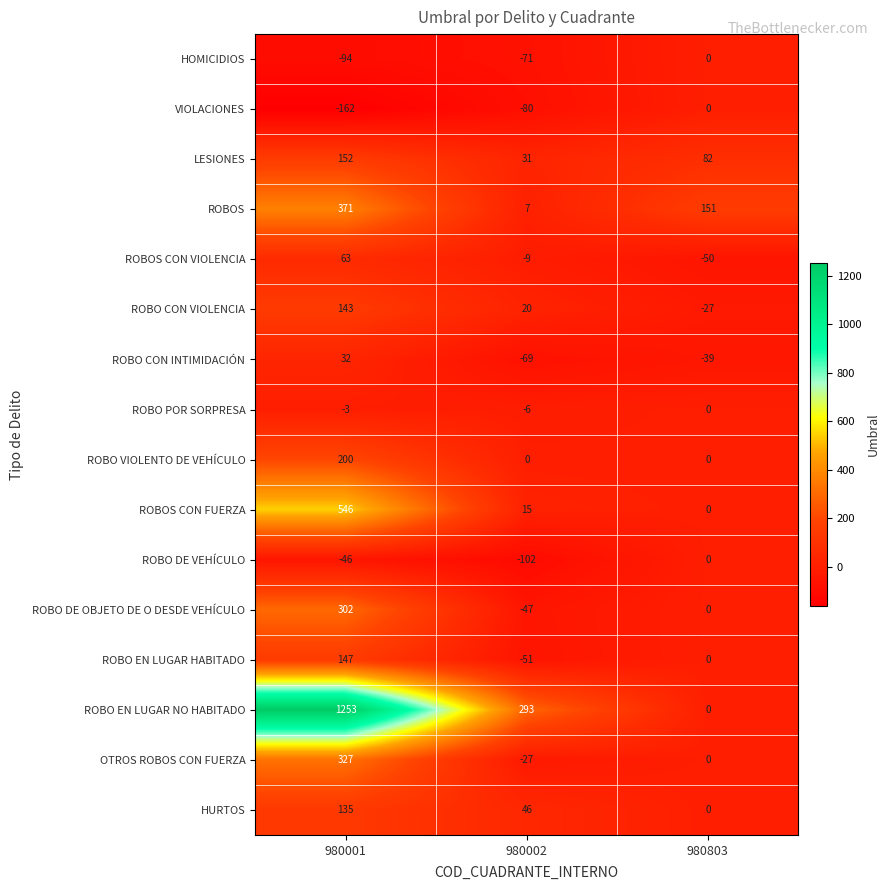

At which label is LESIONES closest to 91?

980803